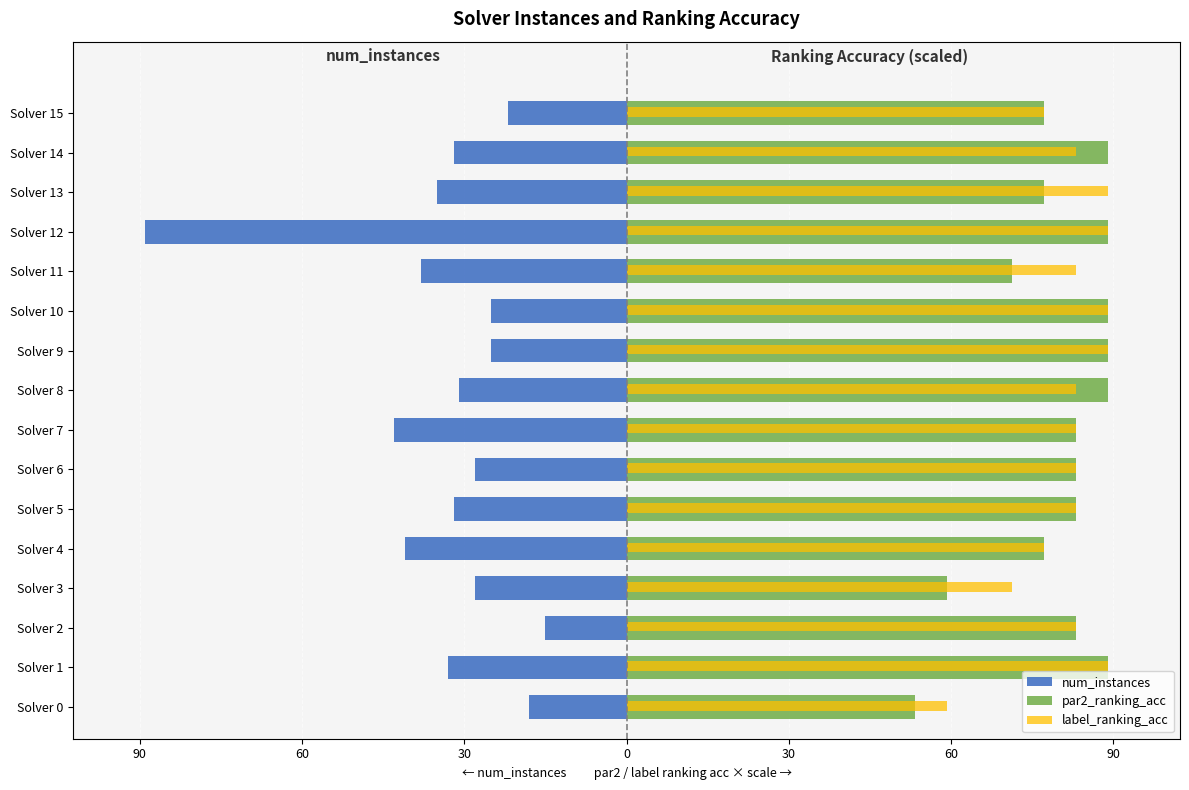

What are all the series names shown in the legend?

num_instances, par2_ranking_acc, label_ranking_acc